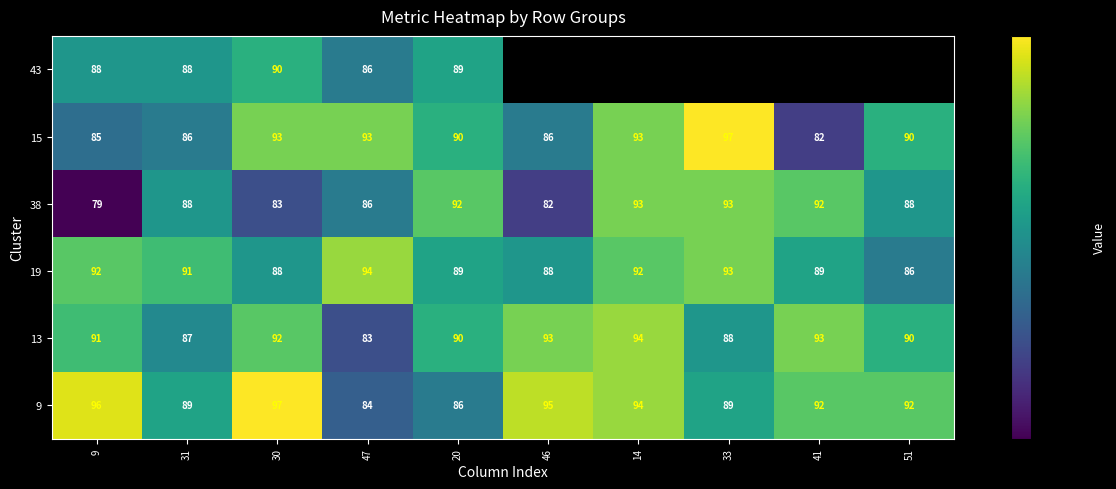

At which label is 13 closest to 88?

33